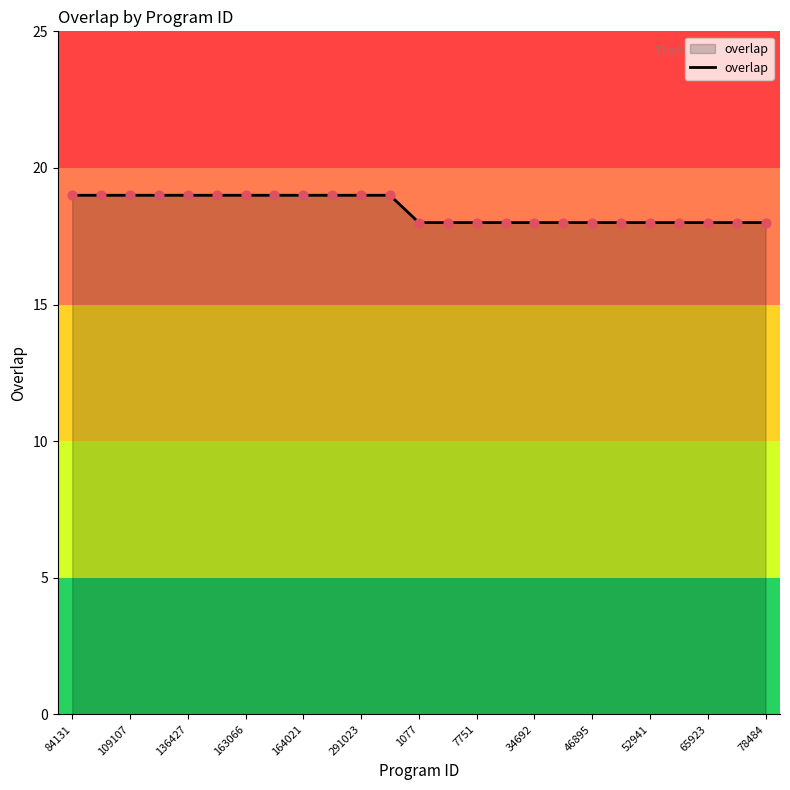

What is the smallest value displayed?

18